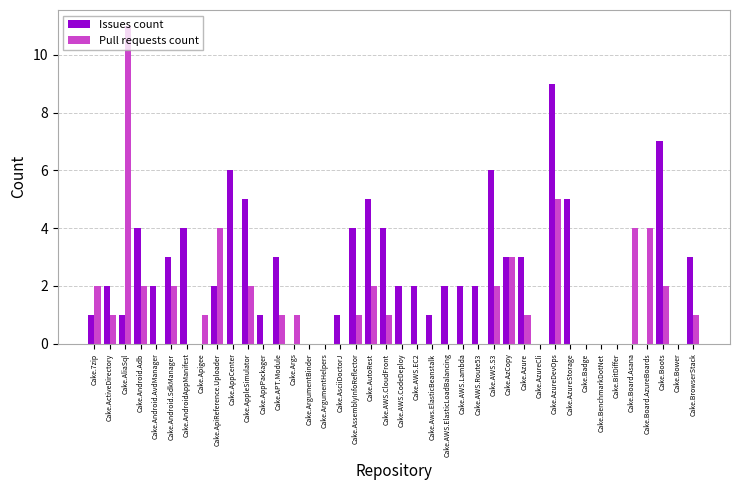

Is the value of Pull requests count at Cake.BenchmarkDotNet greater than the value of Issues count at Cake.Android.AvdManager?

No